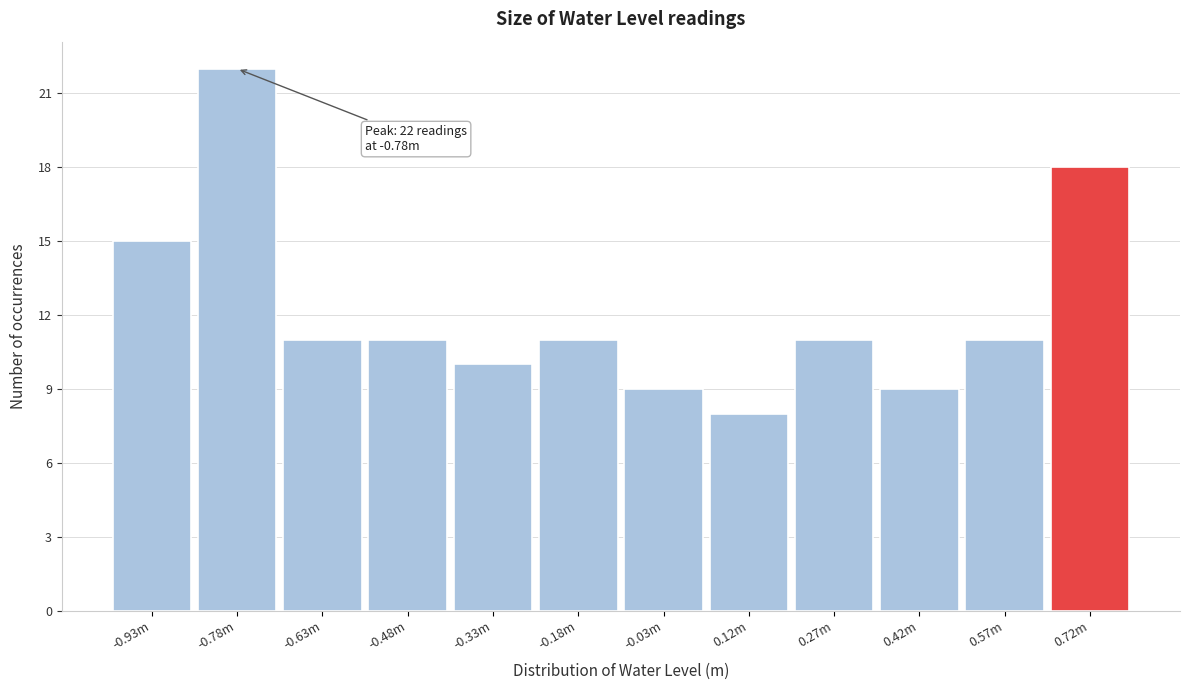

Reading left to right, what are all the values shown in this chart?

-0.93m=15	-0.78m=22	-0.63m=11	-0.48m=11	-0.33m=10	-0.18m=11	-0.03m=9	0.12m=8	0.27m=11	0.42m=9	0.57m=11	0.72m=18